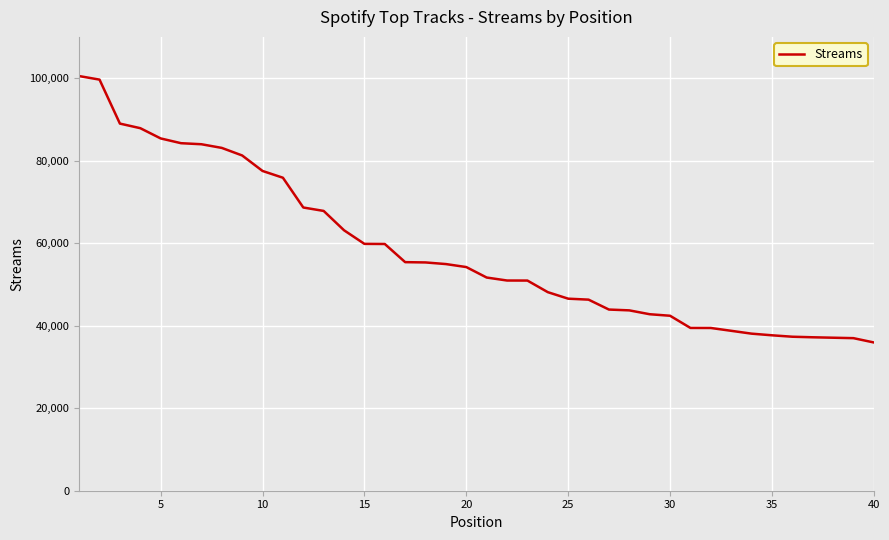

What is the maximum value shown in the chart?

100503